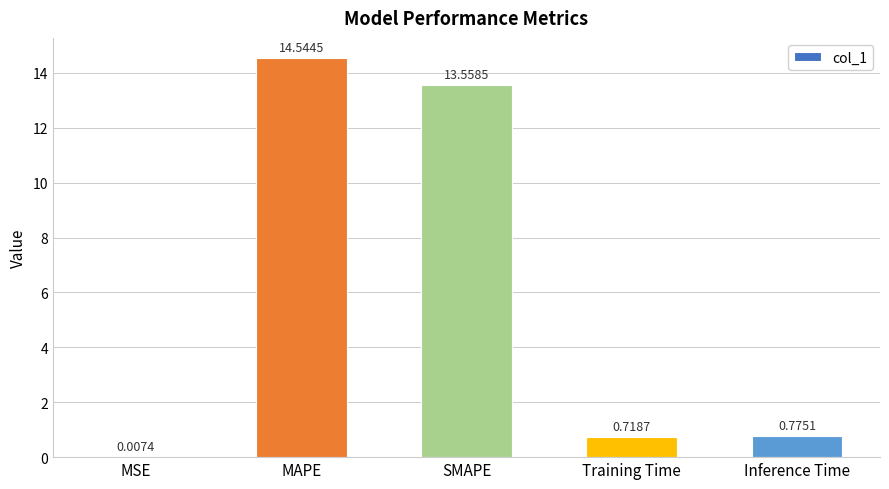

The value at MAPE is 8.2. True or false?

False